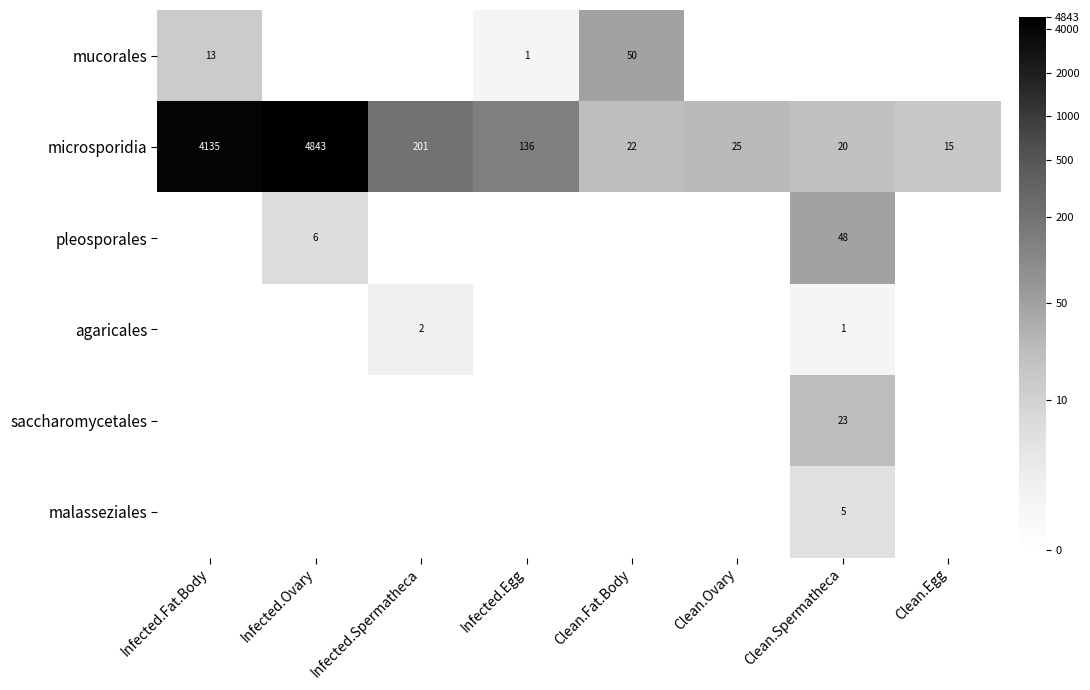

Between Clean.Fat.Body and Infected.Spermatheca, which is larger?

Clean.Fat.Body